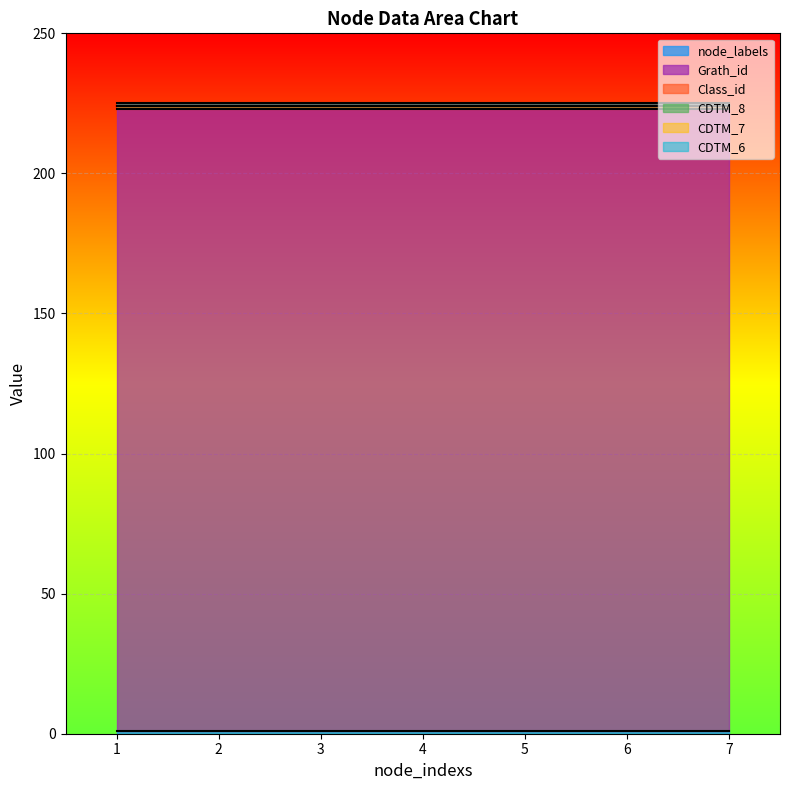

The CDTM_8 series shows 0 at 6. True or false?

True